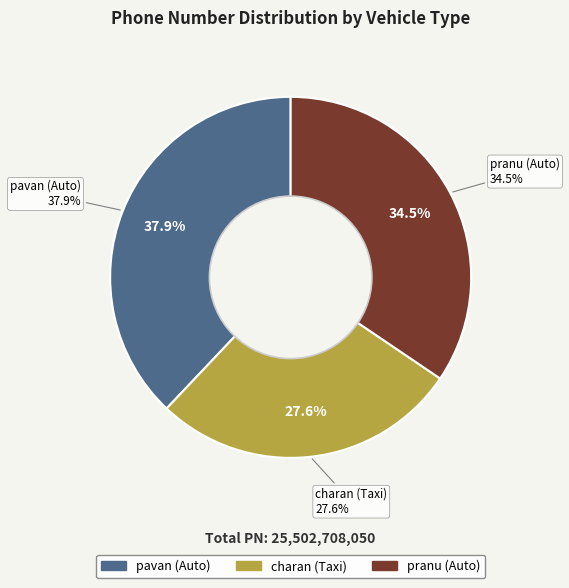

Is pavan (Auto) the majority of the pie?

No